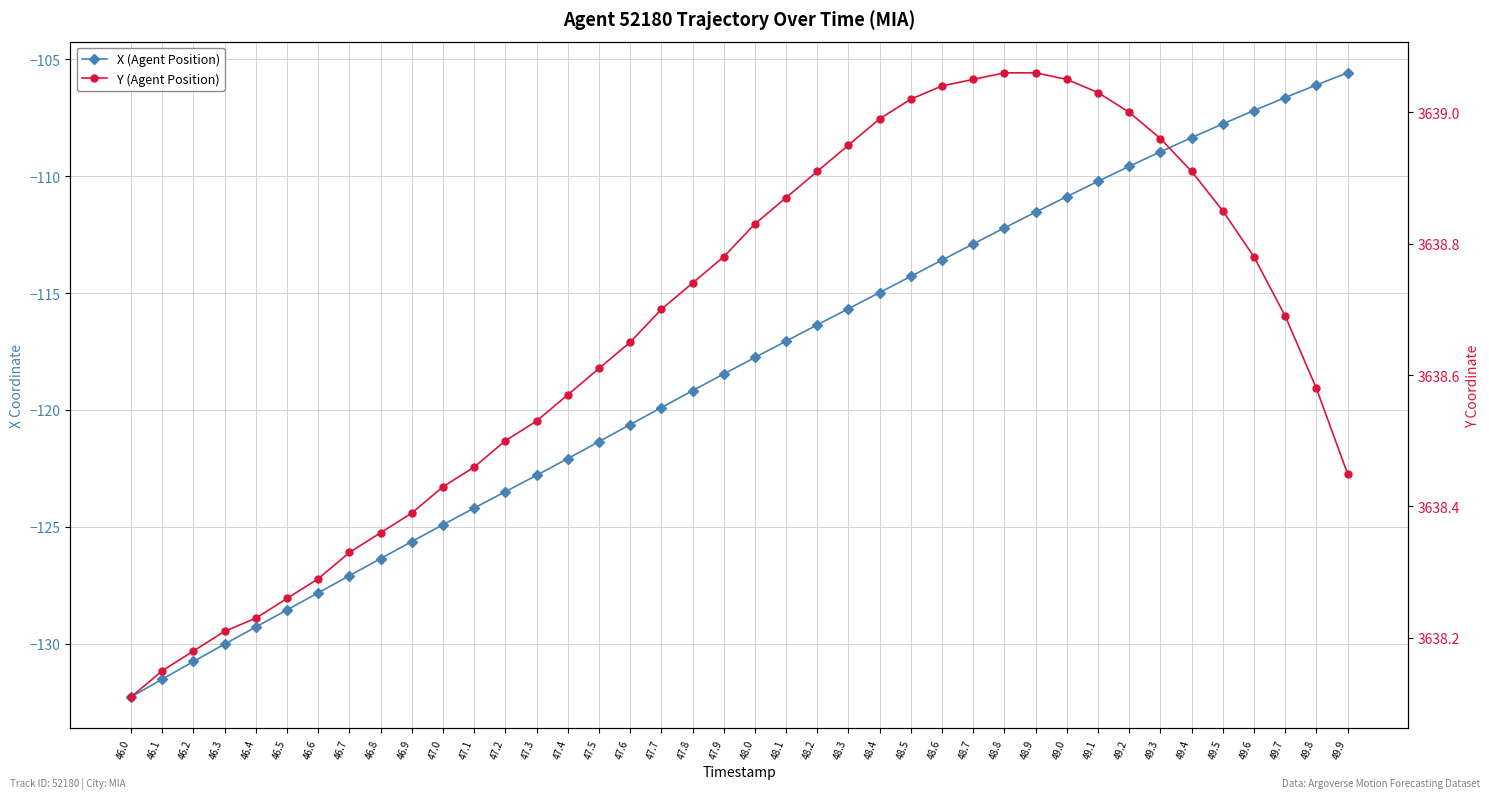

Is this an area chart (filled region under the line)?

No